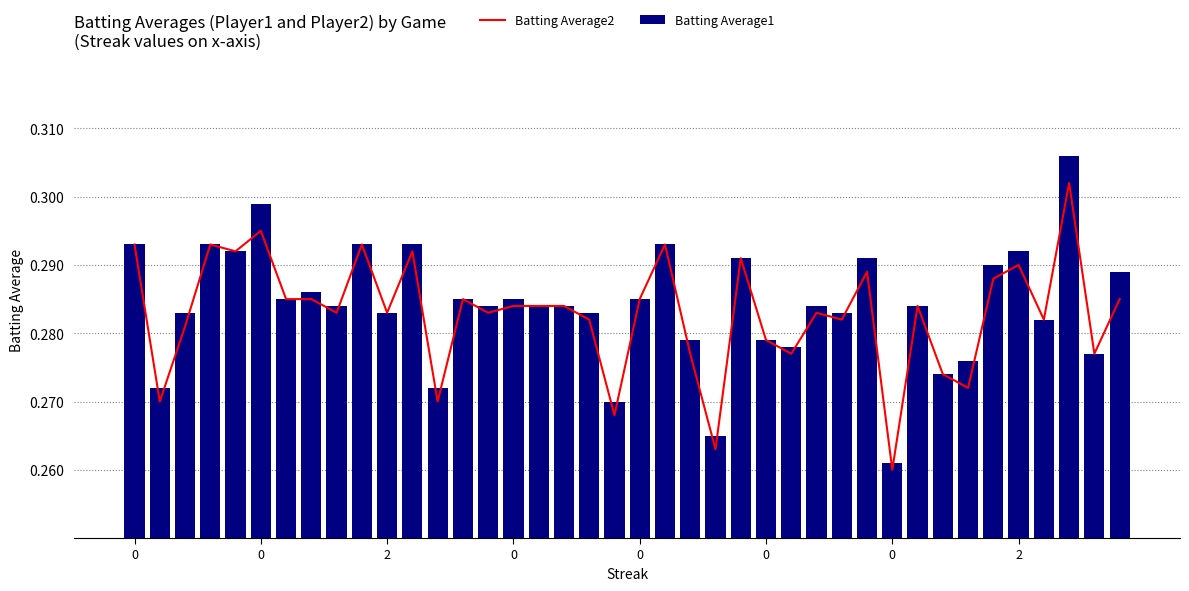

What is the average value of the Batting Average2 series?

0.3